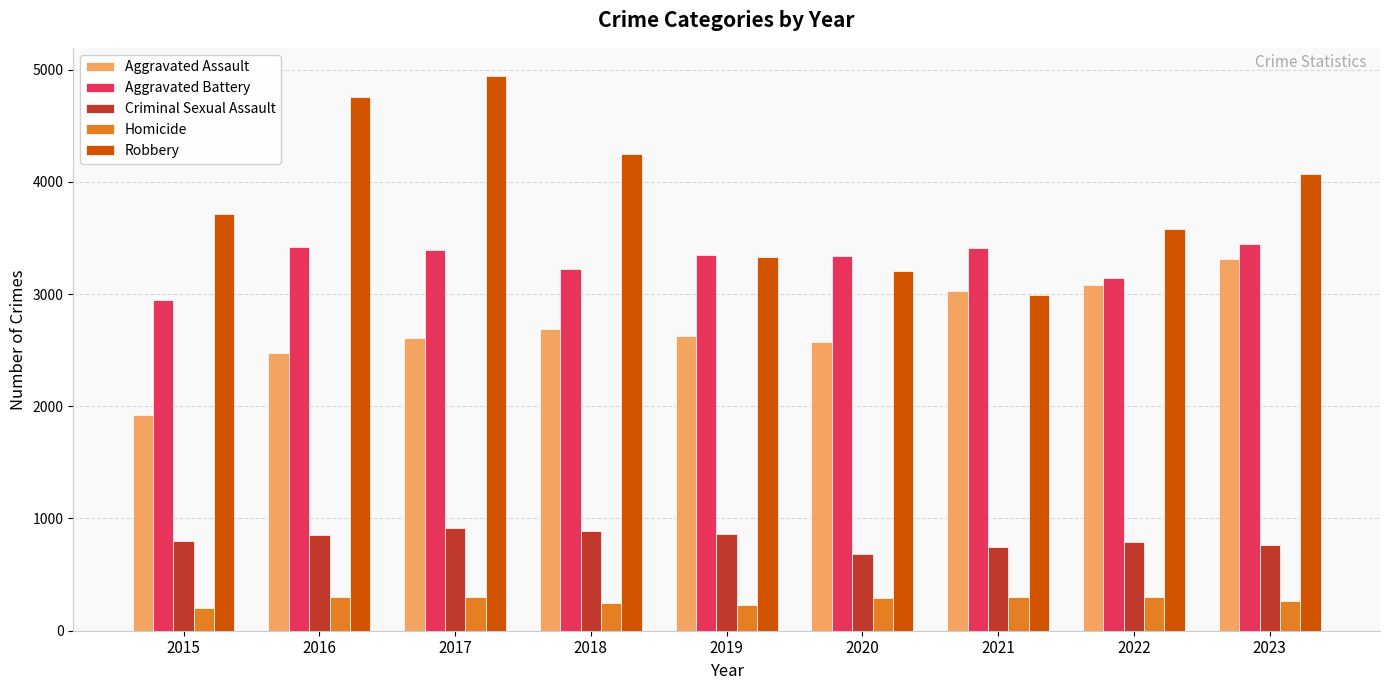

What is the difference between the second highest and second lowest values in the Aggravated Assault series?

608